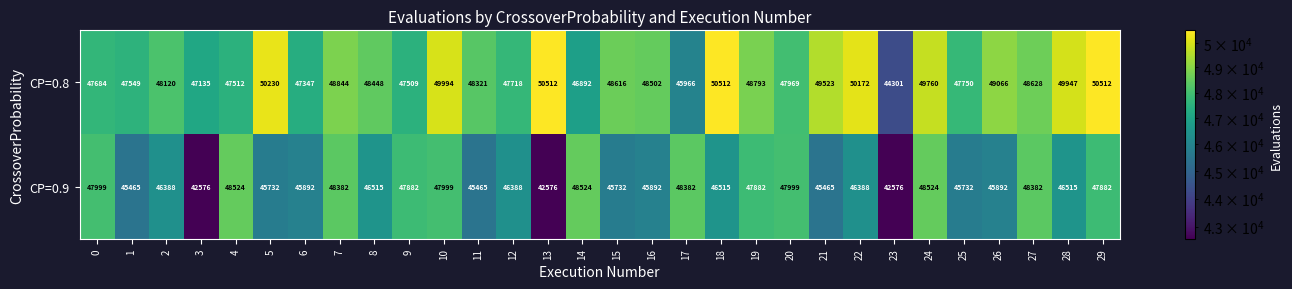

What is the difference between the CP=0.9 values at 28 and 22?

127